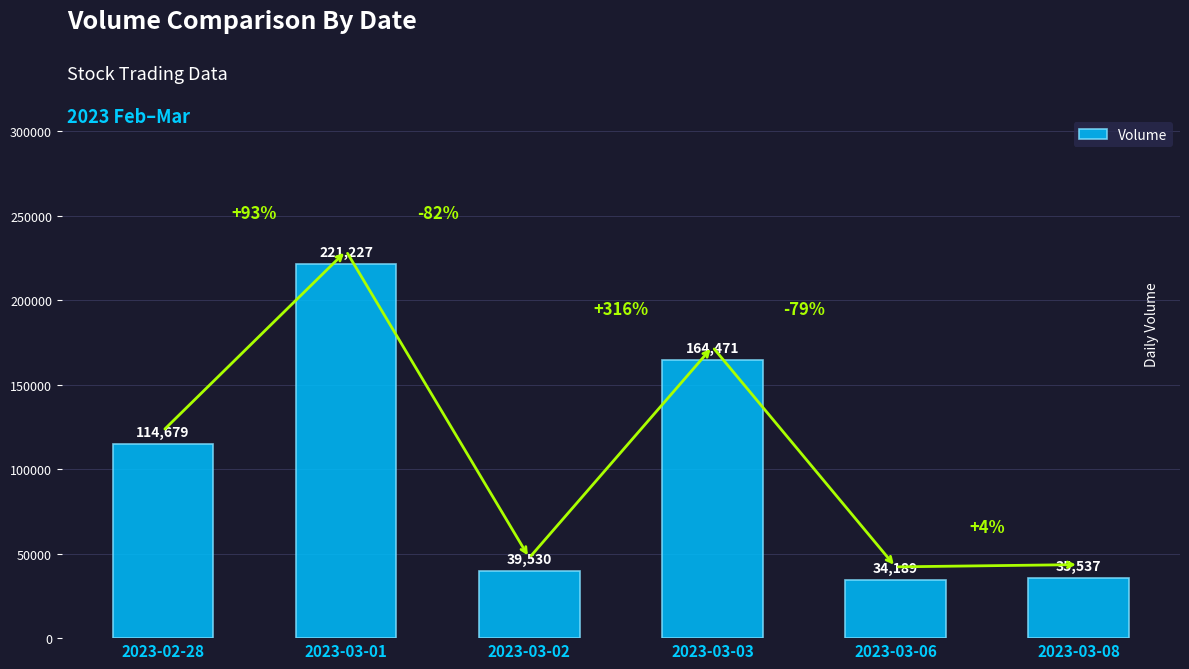

List the labels in order of value, largest first.

2023-03-01, 2023-03-03, 2023-02-28, 2023-03-02, 2023-03-08, 2023-03-06